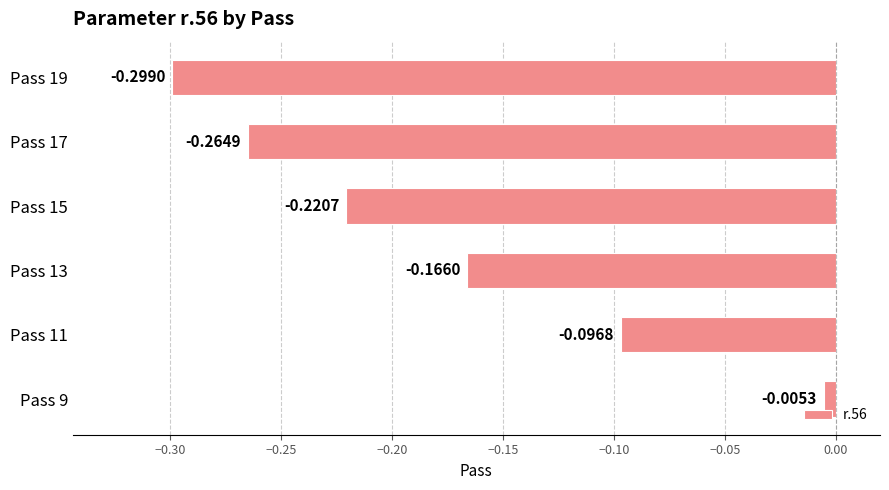

What is the sum of all values?

-1.1